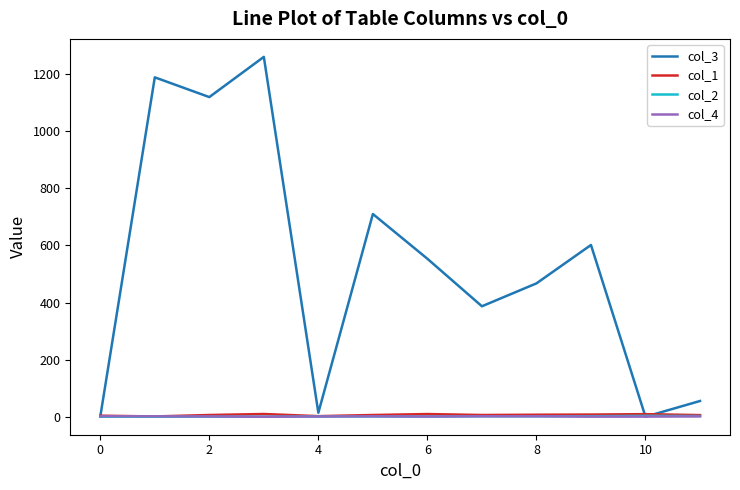

Which series has the largest total across all categories?

col_3